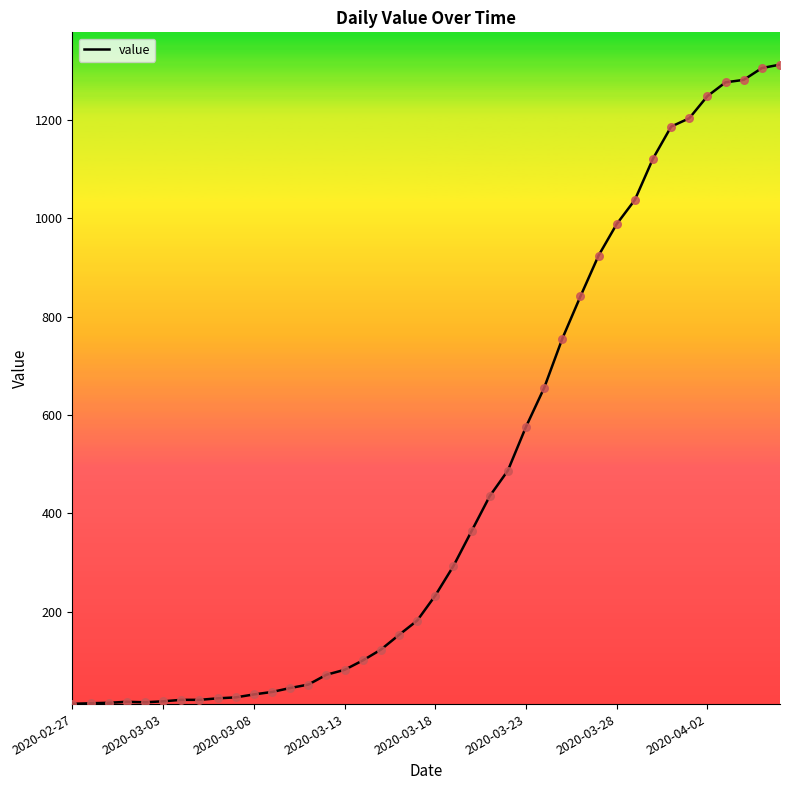

What is the greatest value displayed?

1312